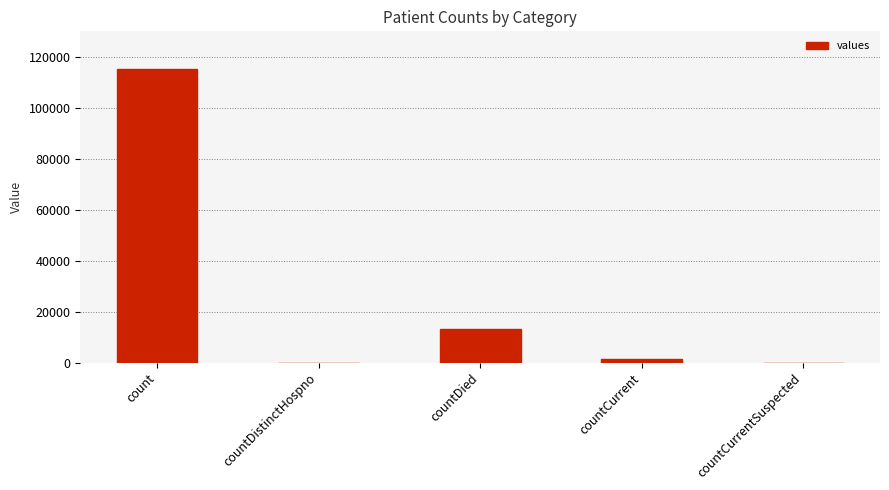

Are the bars grouped side by side (vs. stacked)?

No